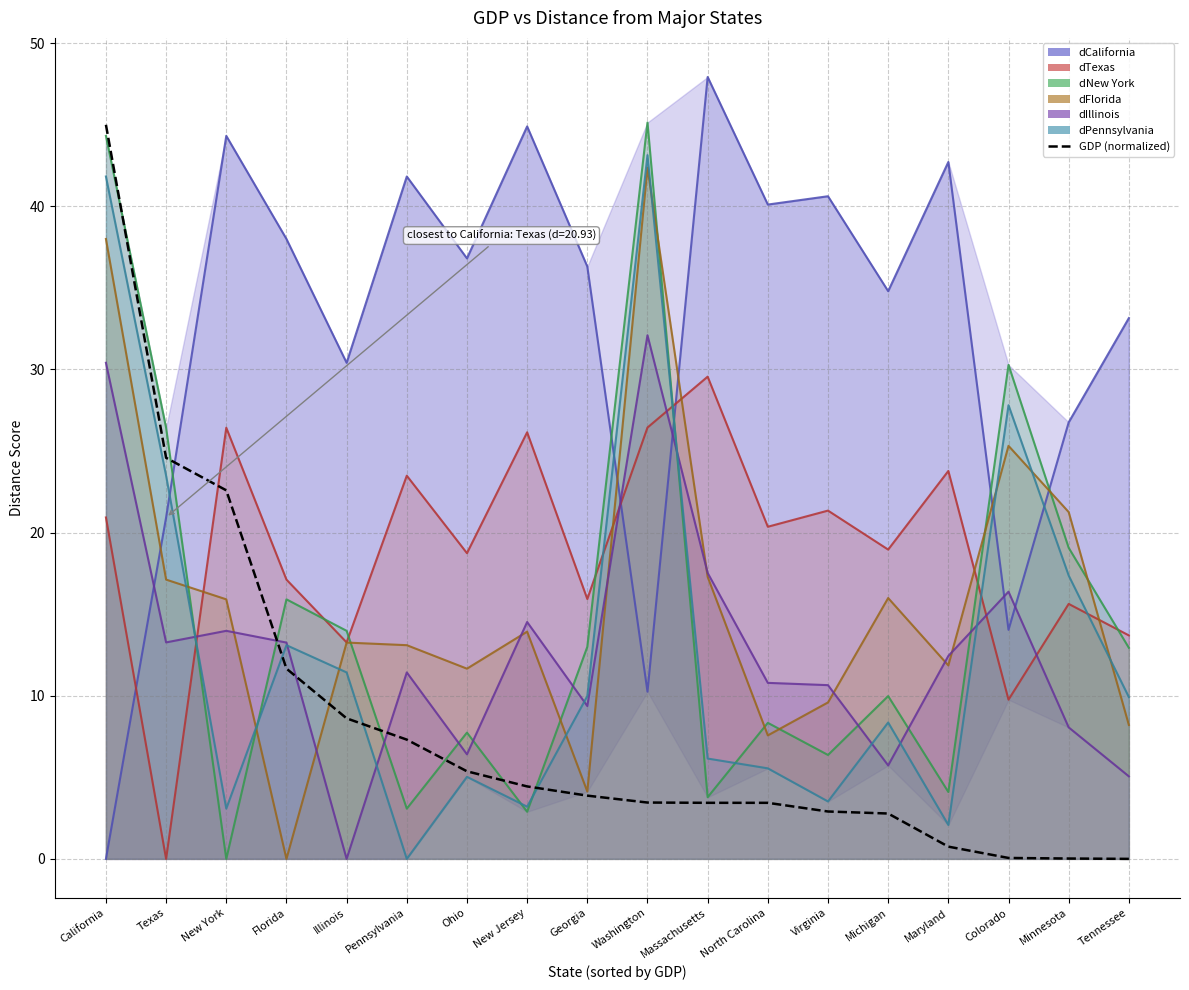

Between Washington and Massachusetts, which is larger?

Washington